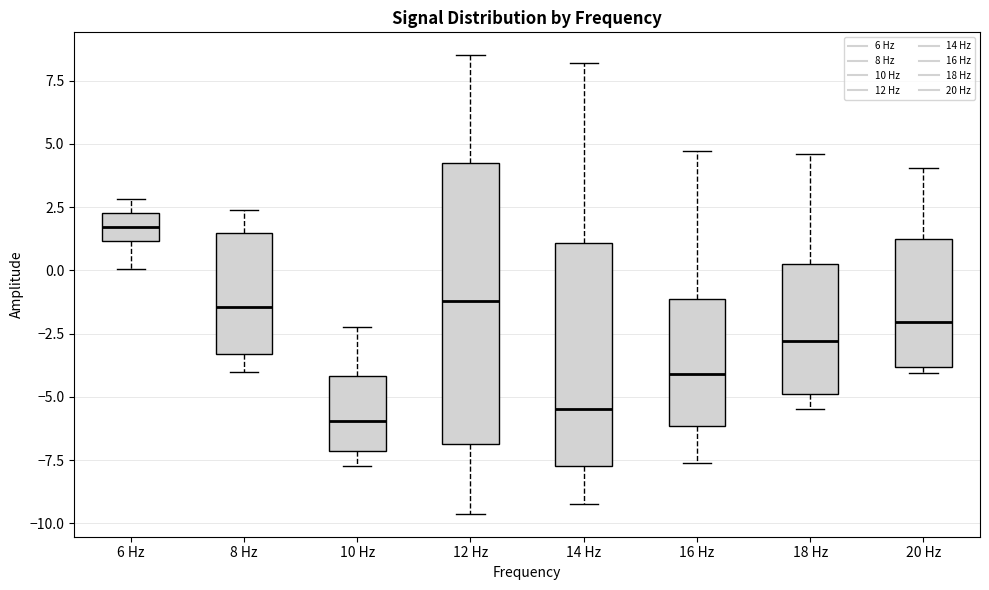

Reading left to right, transcribe this box plot: for each box, give where its median line is, the range the box spans, and where its two whiskers end, as read against the y-axis. The values are not printed on the chart, so give them approximately, as read against the axis.

6 Hz: median 1.5, box 1.0 to 2.5, whiskers 0.0 to 3.0
8 Hz: median -1.5, box -3.5 to 1.5, whiskers -4.0 to 2.5
10 Hz: median -6.0, box -7.0 to -4.0, whiskers -7.5 to -2.5
12 Hz: median -1.0, box -7.0 to 4.0, whiskers -9.5 to 8.5
14 Hz: median -5.5, box -7.5 to 1.0, whiskers -9.0 to 8.0
16 Hz: median -4.0, box -6.0 to -1.0, whiskers -7.5 to 4.5
18 Hz: median -3.0, box -5.0 to 0.0, whiskers -5.5 to 4.5
20 Hz: median -2.0, box -4.0 to 1.0, whiskers -4.0 (just below the box's lower edge) to 4.0